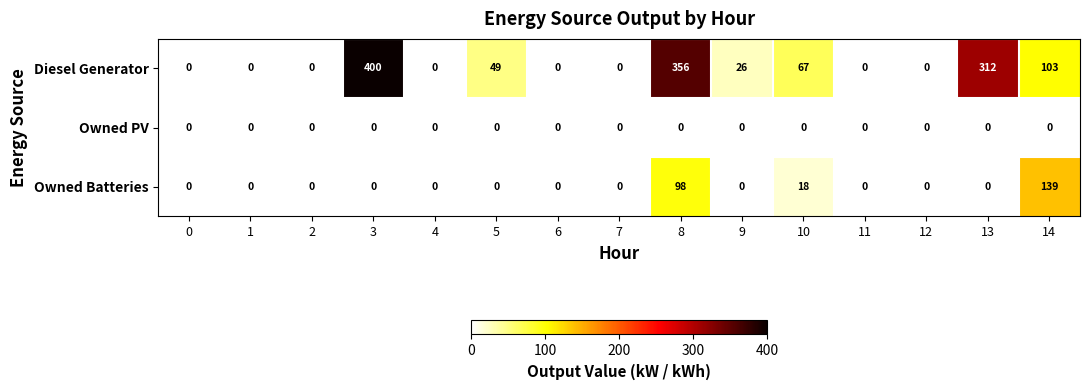

What is the difference between the highest and lowest values at 10?

67